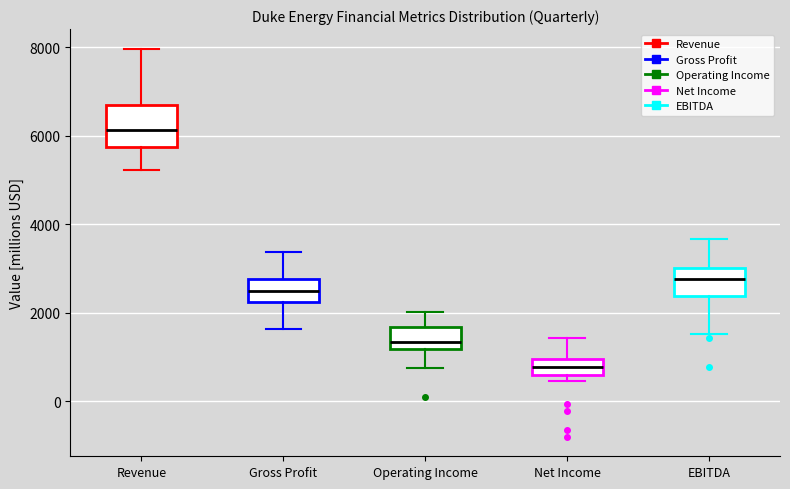

Reading left to right, transcribe this box plot: for each box, give where its median line is, the range the box spans, and where its two whiskers end, as read against the y-axis. The values are not printed on the chart, so give them approximately, as read against the axis.

Revenue: median 6200, box 5800 to 6600, whiskers 5200 to 8000
Gross Profit: median 2400, box 2200 to 2800, whiskers 1600 to 3400
Operating Income: median 1400, box 1200 to 1600, whiskers 800 to 2000
Net Income: median 800, box 600 to 1000, whiskers 400 to 1400
EBITDA: median 2800, box 2400 to 3000, whiskers 1600 to 3600